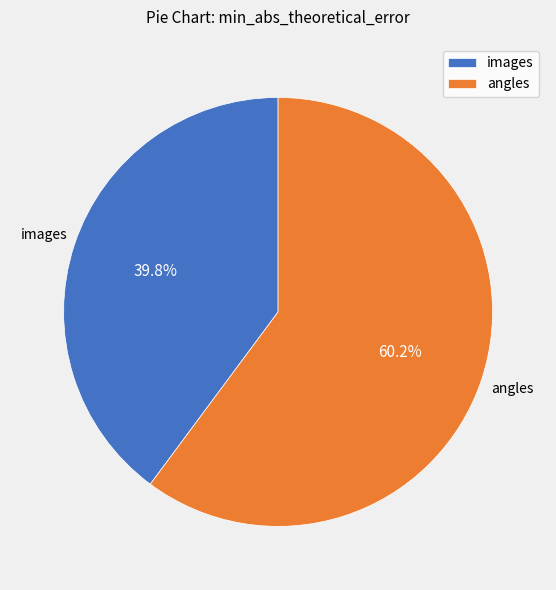

What is the largest slice in the pie chart?

angles